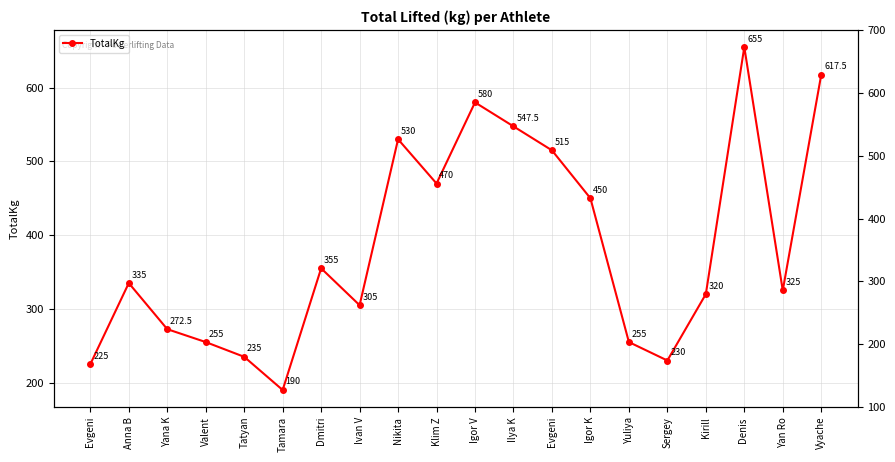

What is the label of the 1st point from the right?

Vyache